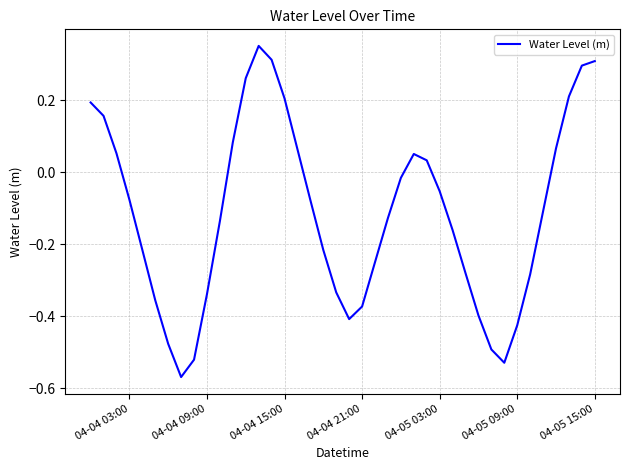

How many lines are shown in the chart?

1